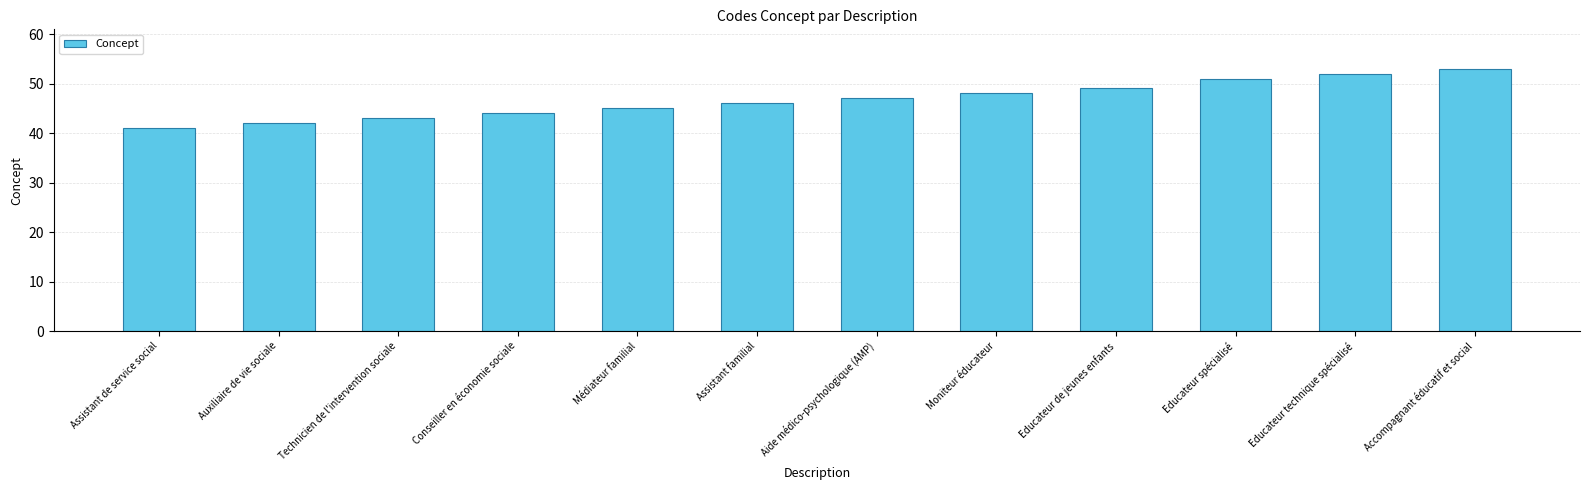

The chart shows a value of 44 at Conseiller en économie sociale. True or false?

True